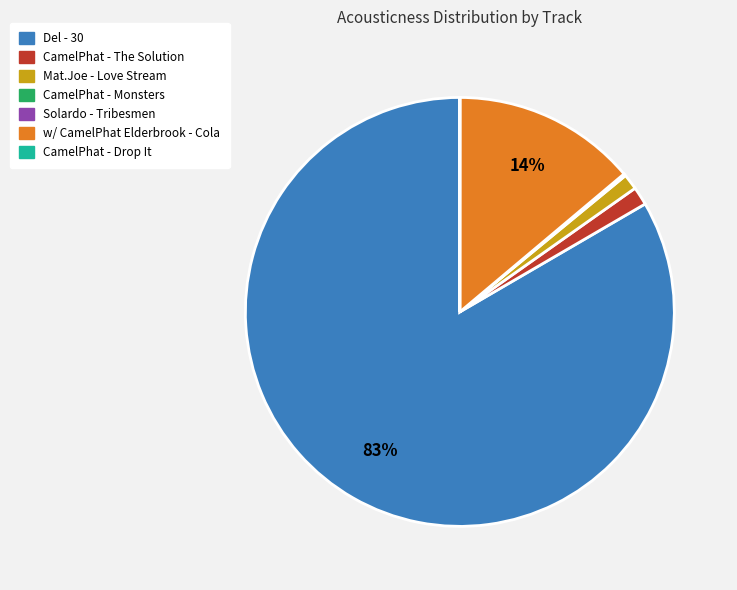

What percentage is the CamelPhat - The Solution slice, to the nearest percent?

1%